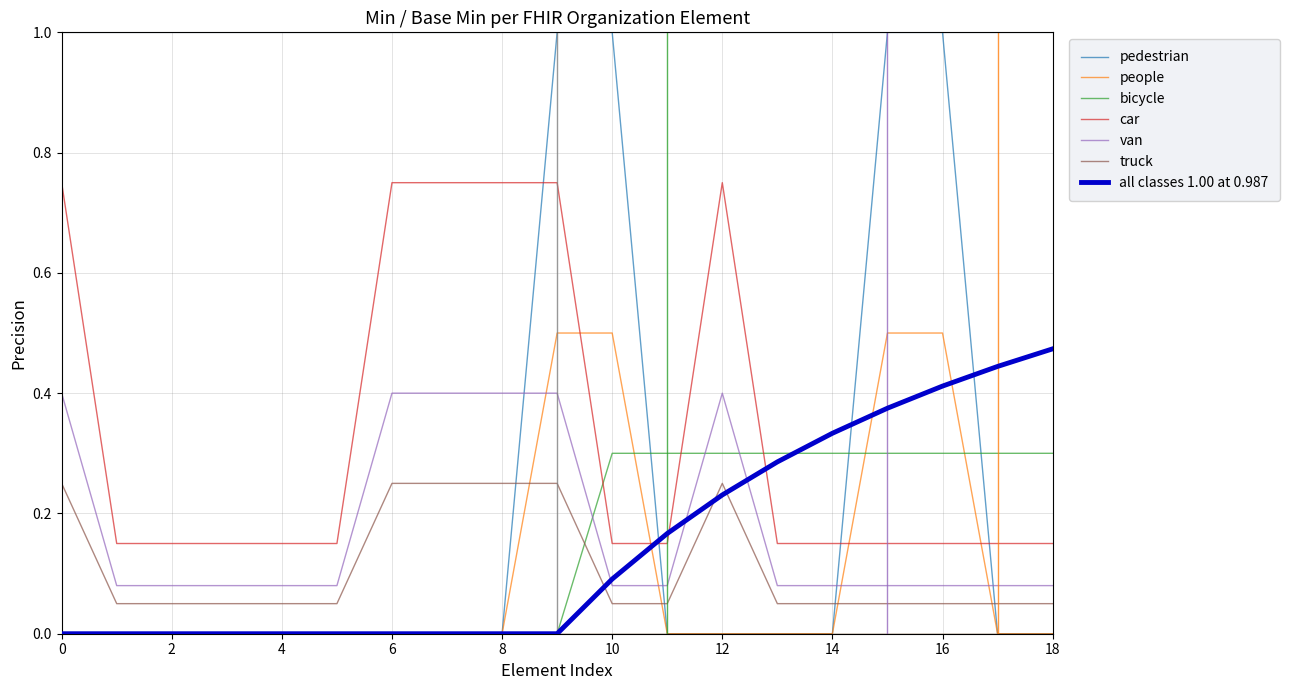

How many intersections are there between car and pedestrian?

4